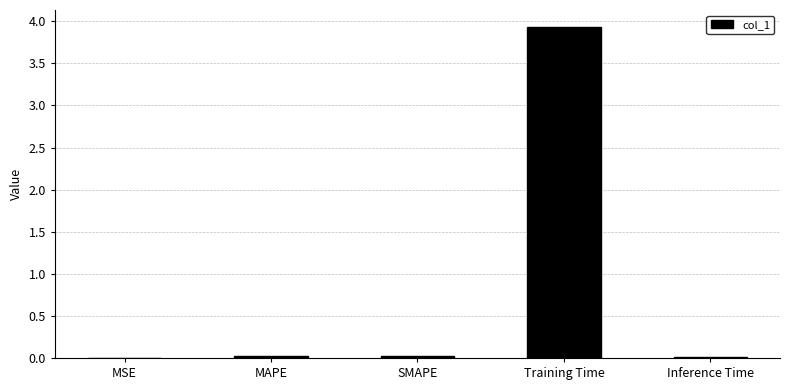

What is the sum of the values at SMAPE and Training Time?

4.0